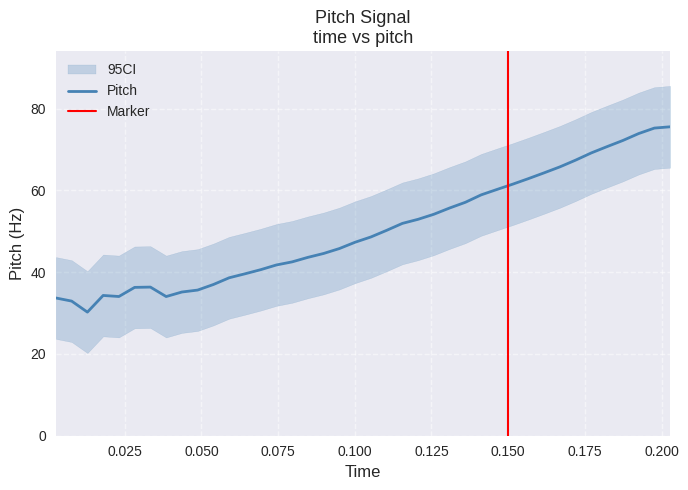

How many interior local valleys (lower than both neighbors) does the data have?

3